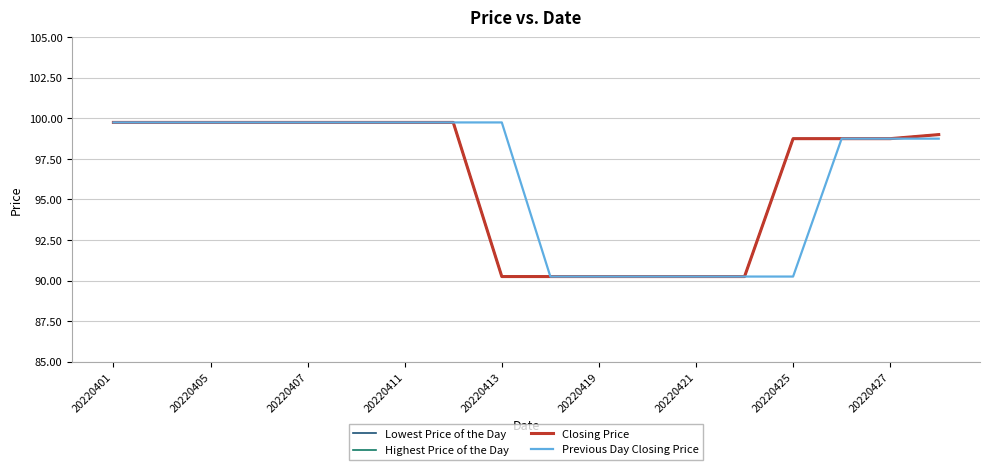

Does the chart display data point markers on the line(s)?

No